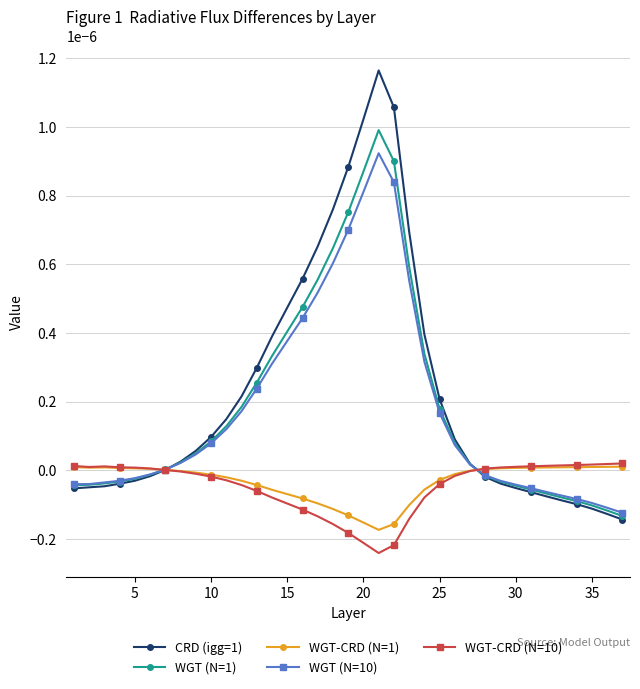

Which series has the widest spread of values?

CRD (igg=1)